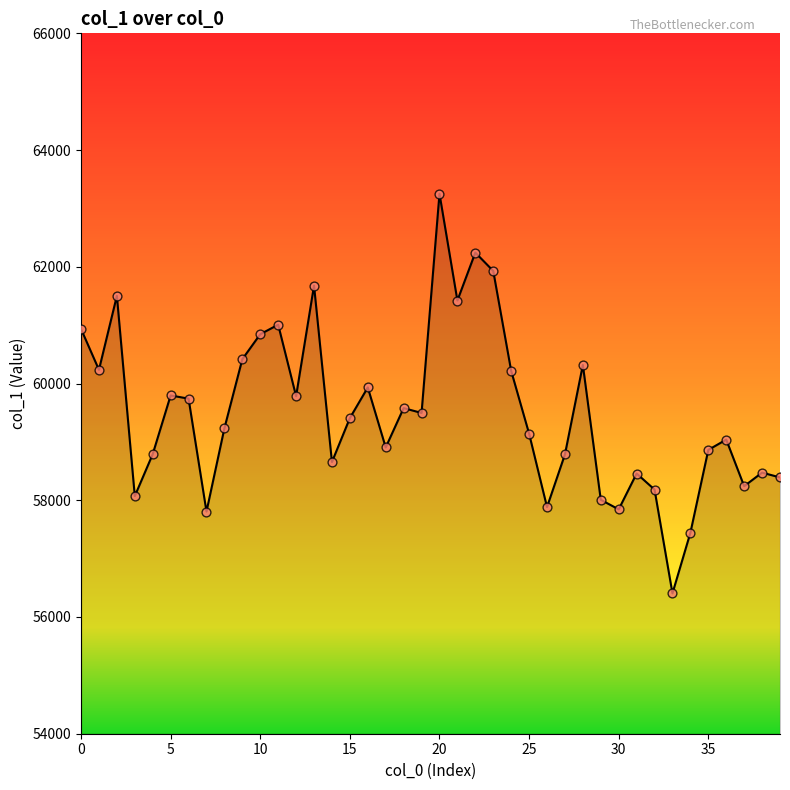

What is the difference between the maximum and minimum values?

6847